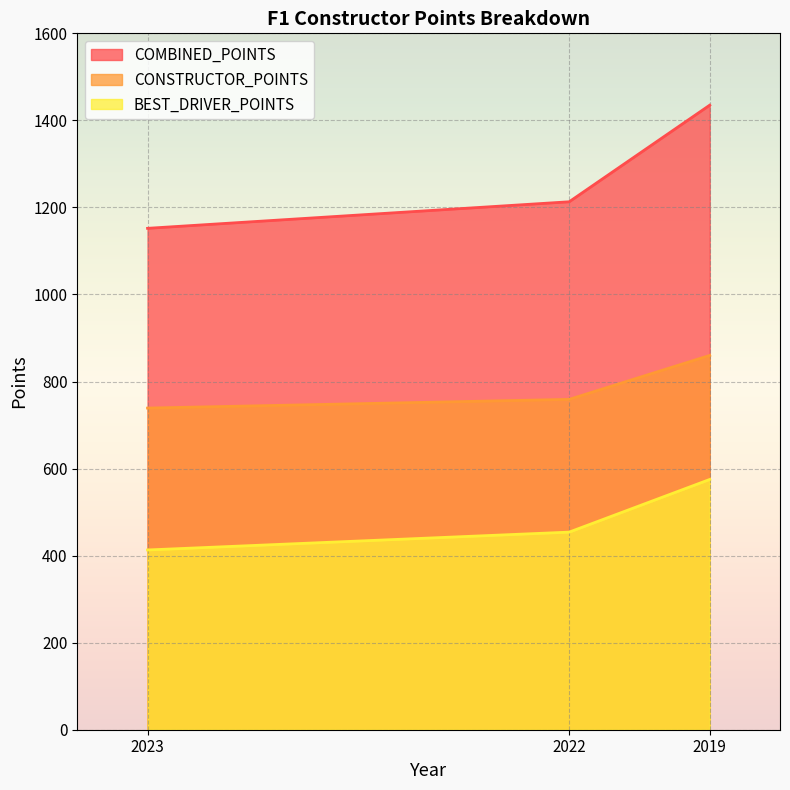

What is the approximate value of BEST_DRIVER_POINTS at 2022, to the nearest 5?

455